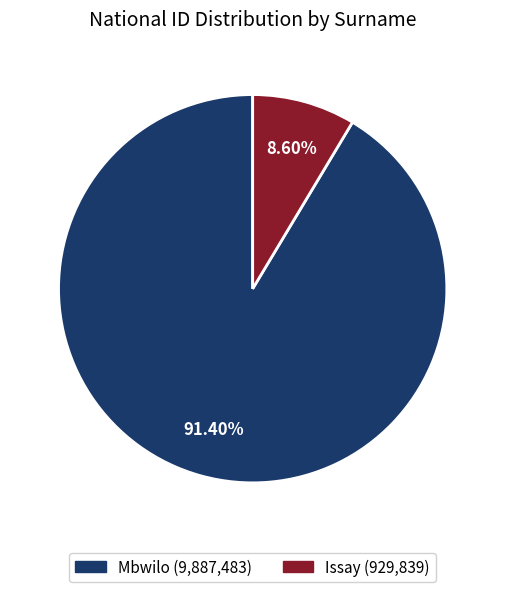

How much of the chart is everything except Issay?

91.4%